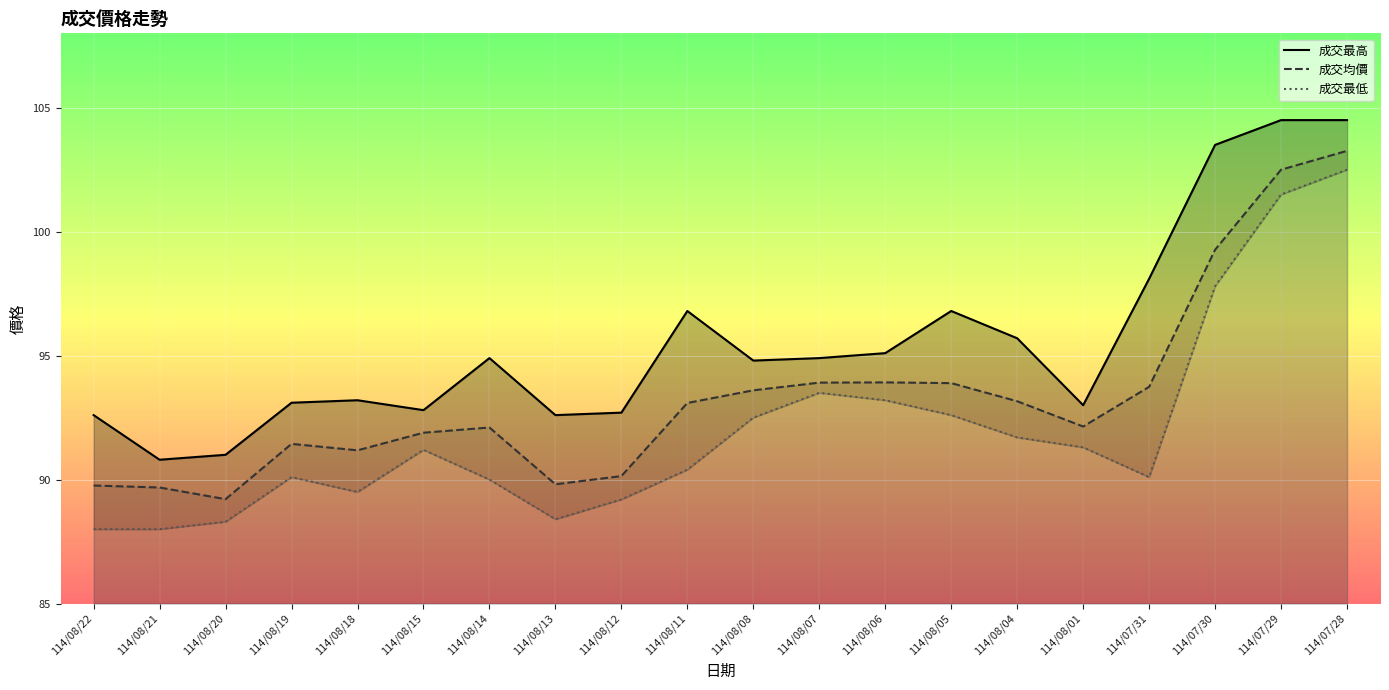

What is the label of the 14th point from the right?

114/08/14